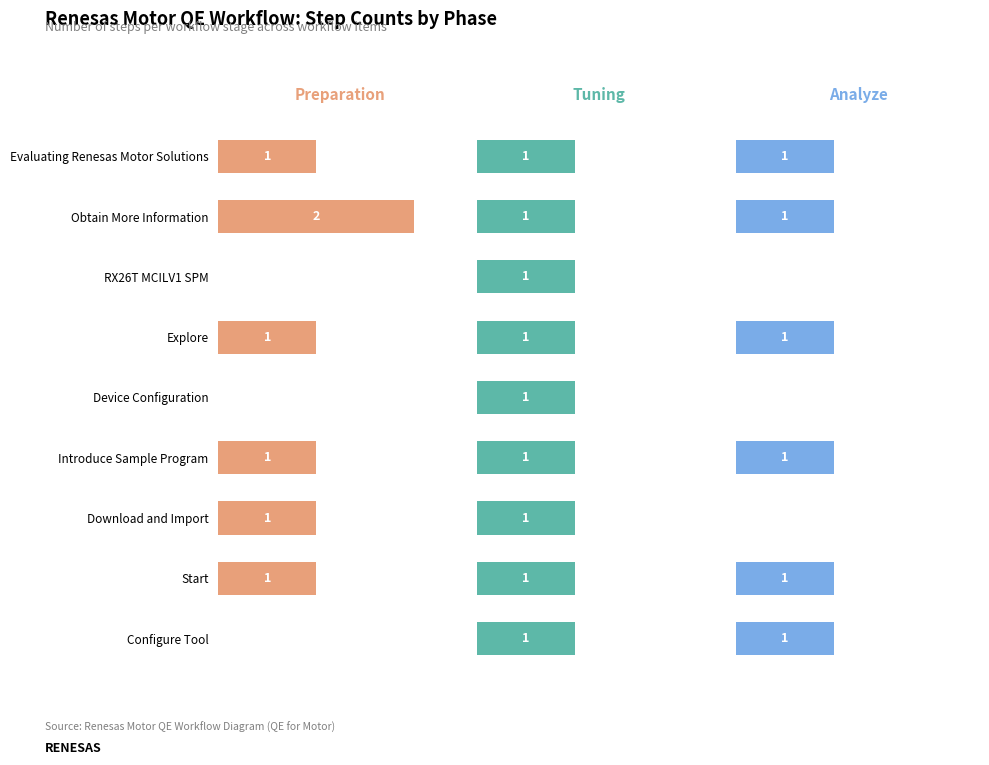

Are the bars grouped side by side (vs. stacked)?

Yes